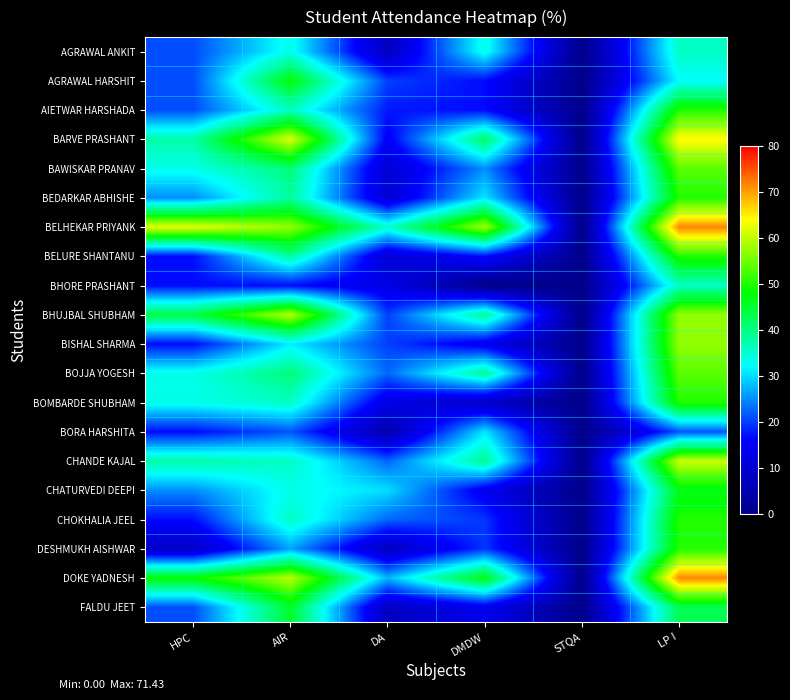

Which has a higher value, LP I or HPC?

LP I